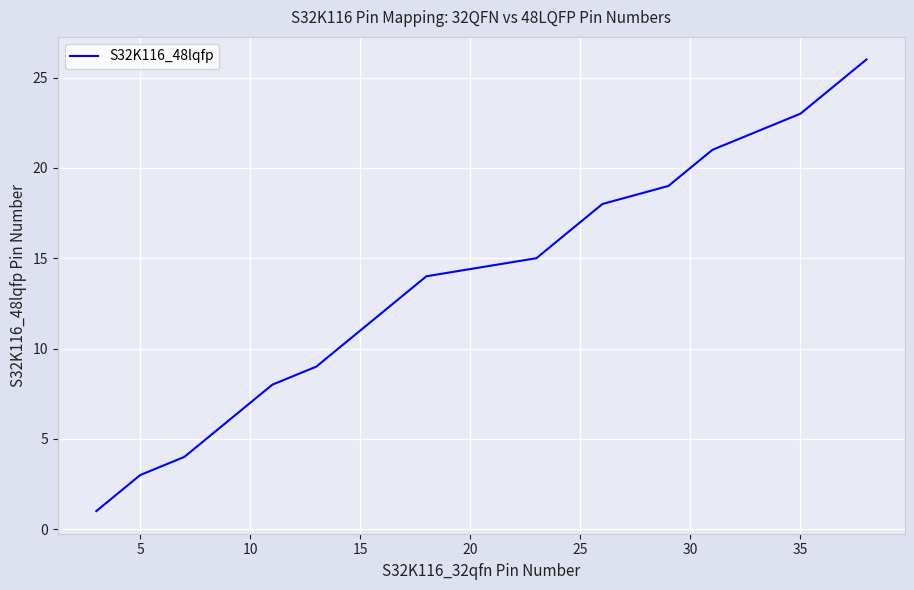

What is the maximum value shown in the chart?

26